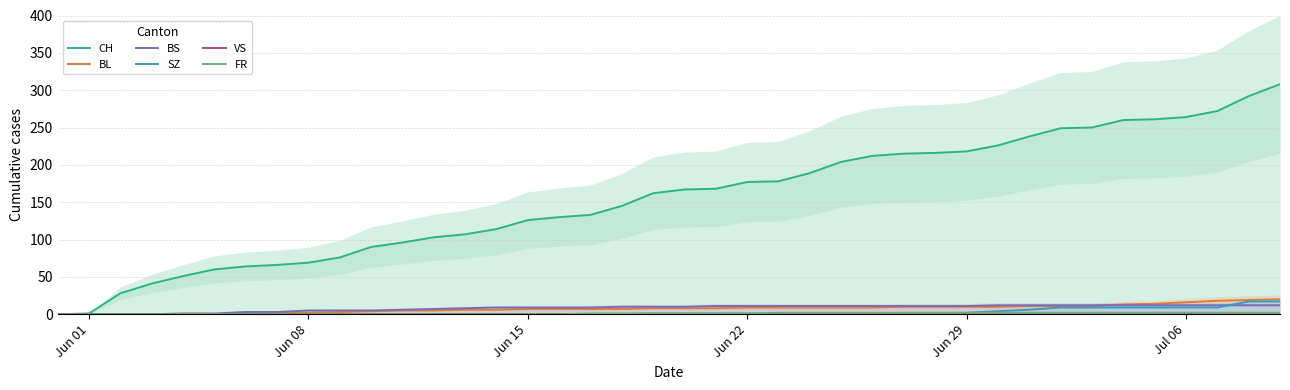

True or false: SZ has a value of 0 at Jun 08.

True